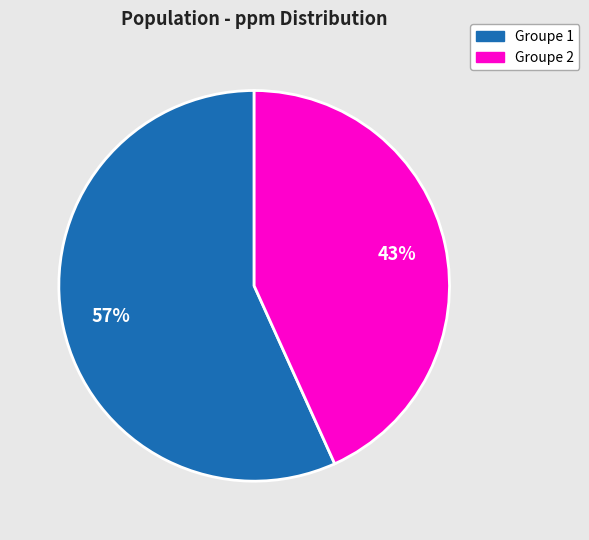

To the nearest percent, what is the average slice percentage?

50%